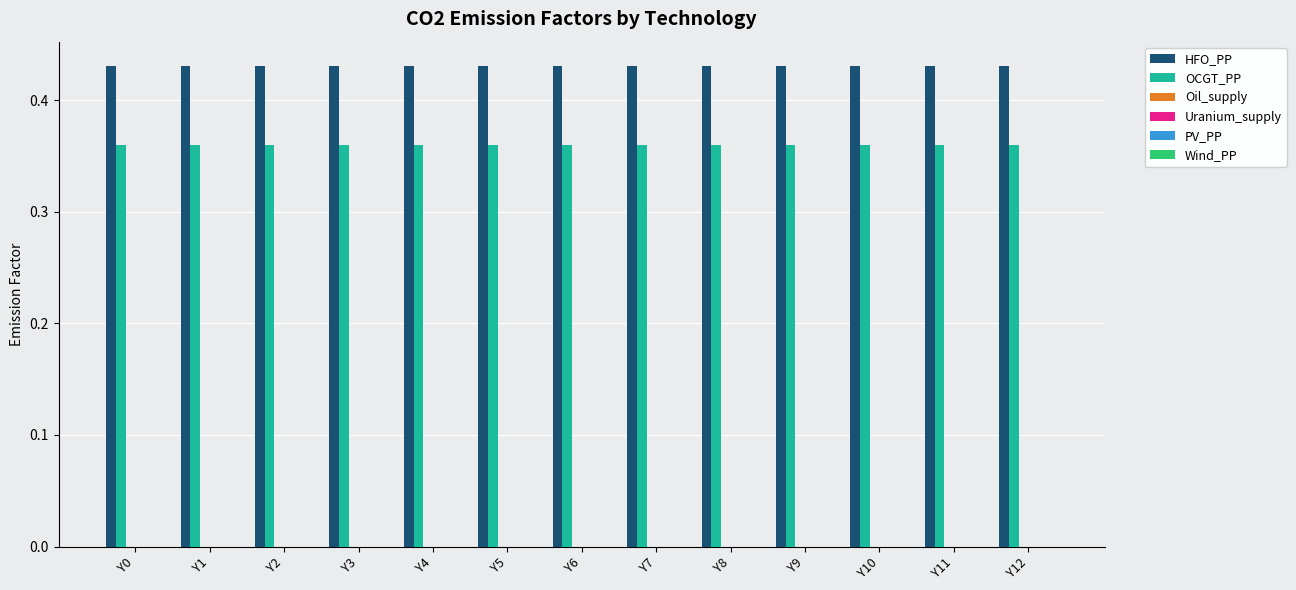

List the series in order of their overall mean, highest first.

HFO_PP, OCGT_PP